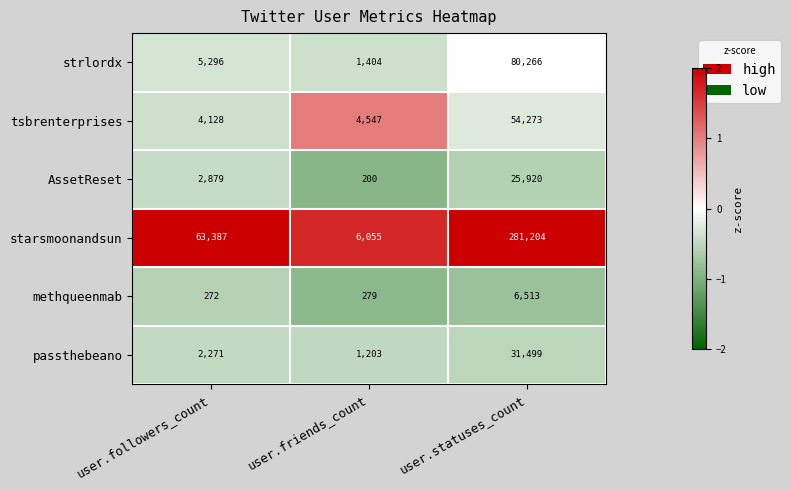

Read the AssetReset value at user.friends_count.

200